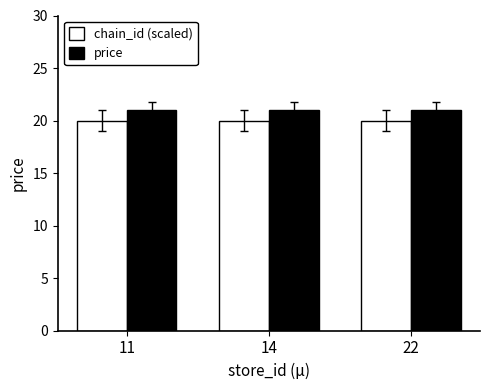

How many series are shown in this chart?

2